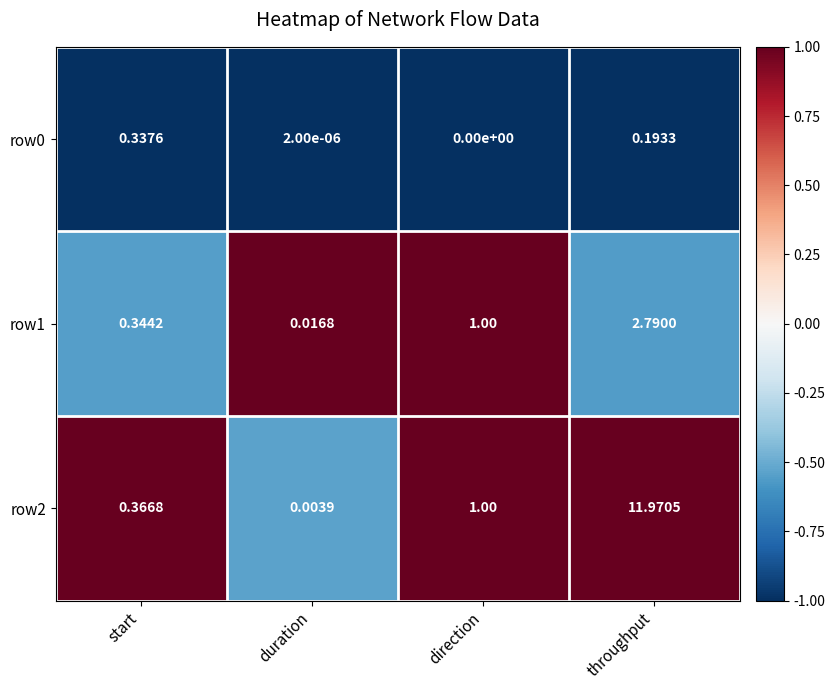

At which label is row0 closest to 0?

direction